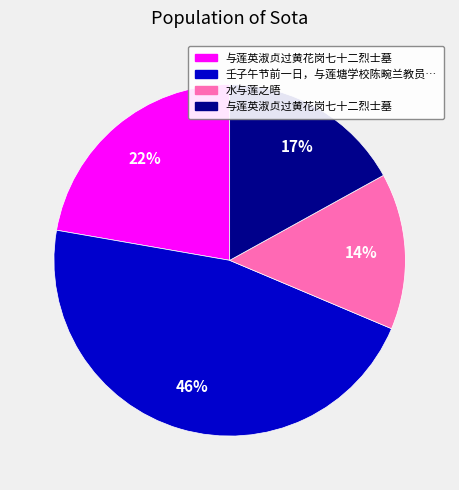

Is there any slice that represents more than half of the pie?

No